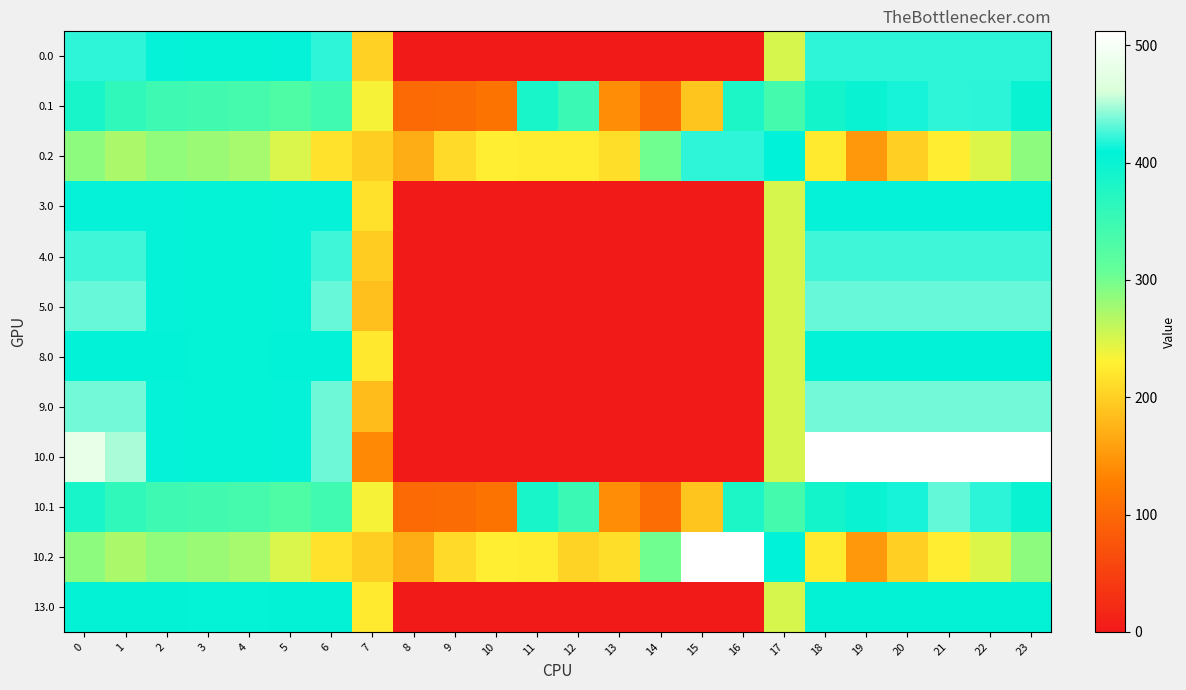

Rank the series at 6 from lowest to highest value.

row_2, row_10, row_1, row_9, row_11, row_6, row_3, row_0, row_4, row_5, row_7, row_8